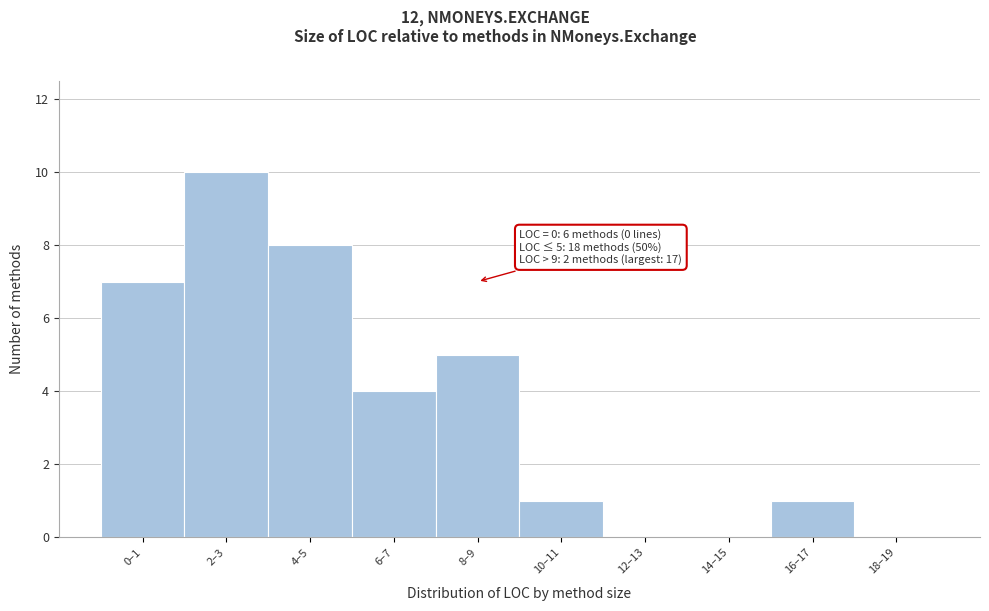

Reading left to right, extract all data points from this chart.

0–1=7	2–3=10	4–5=8	6–7=4	8–9=5	10–11=1	12–13=0	14–15=0	16–17=1	18–19=0